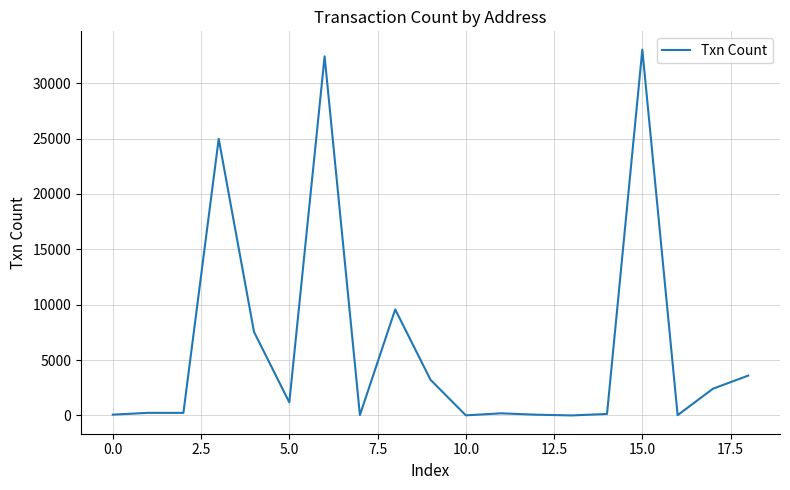

How many values are below 234?

9